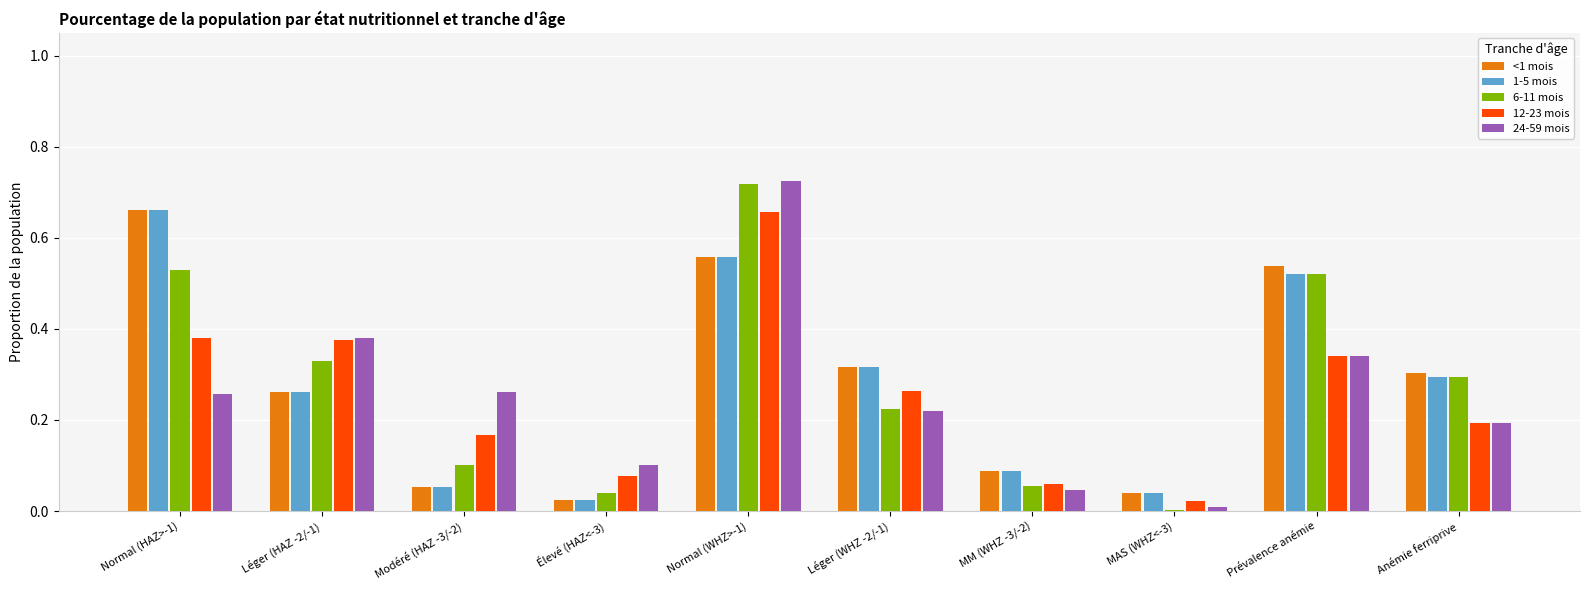

Which category has the lowest value in the 24-59 mois series?

MAS (WHZ<-3)